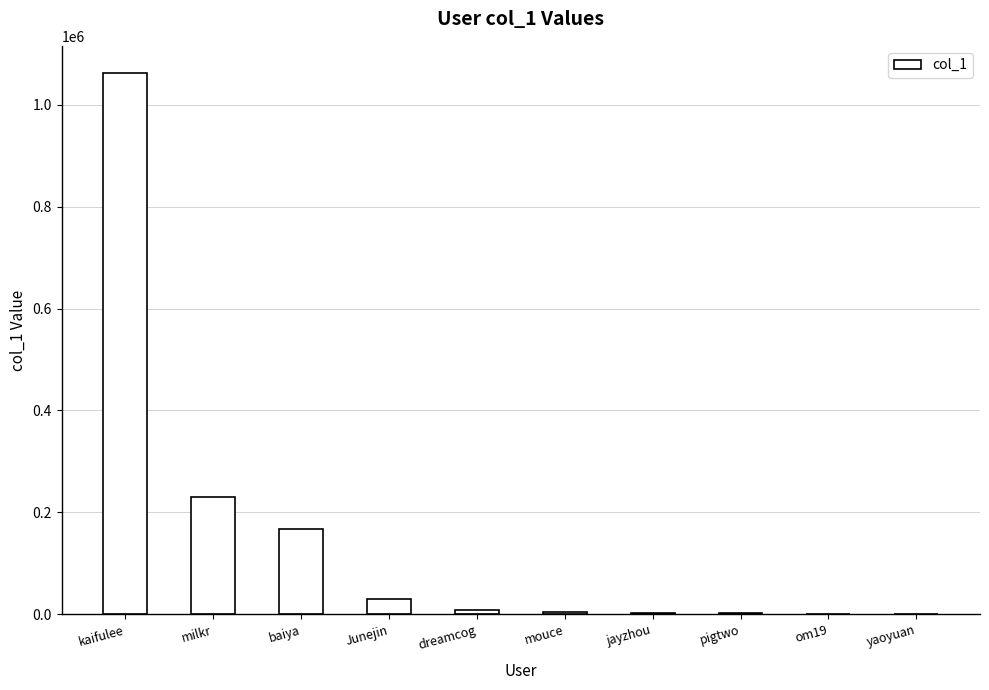

What is the sum of all values?

1508622